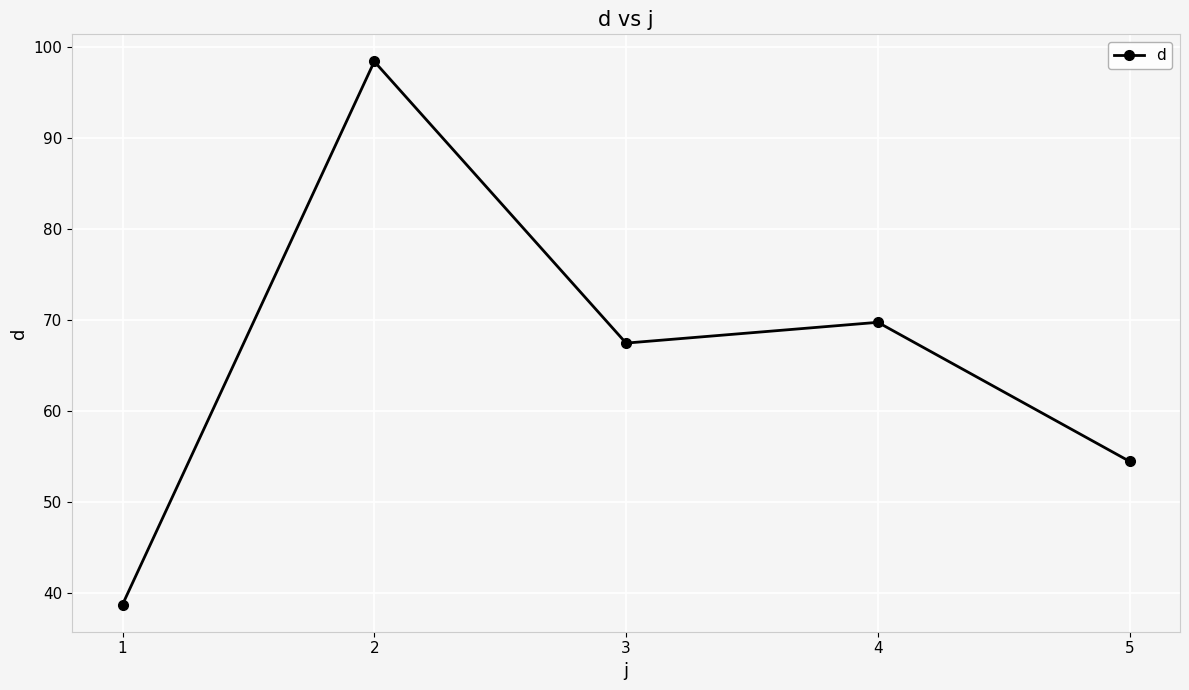

What is the sum of the values at 5 and 2?

152.9